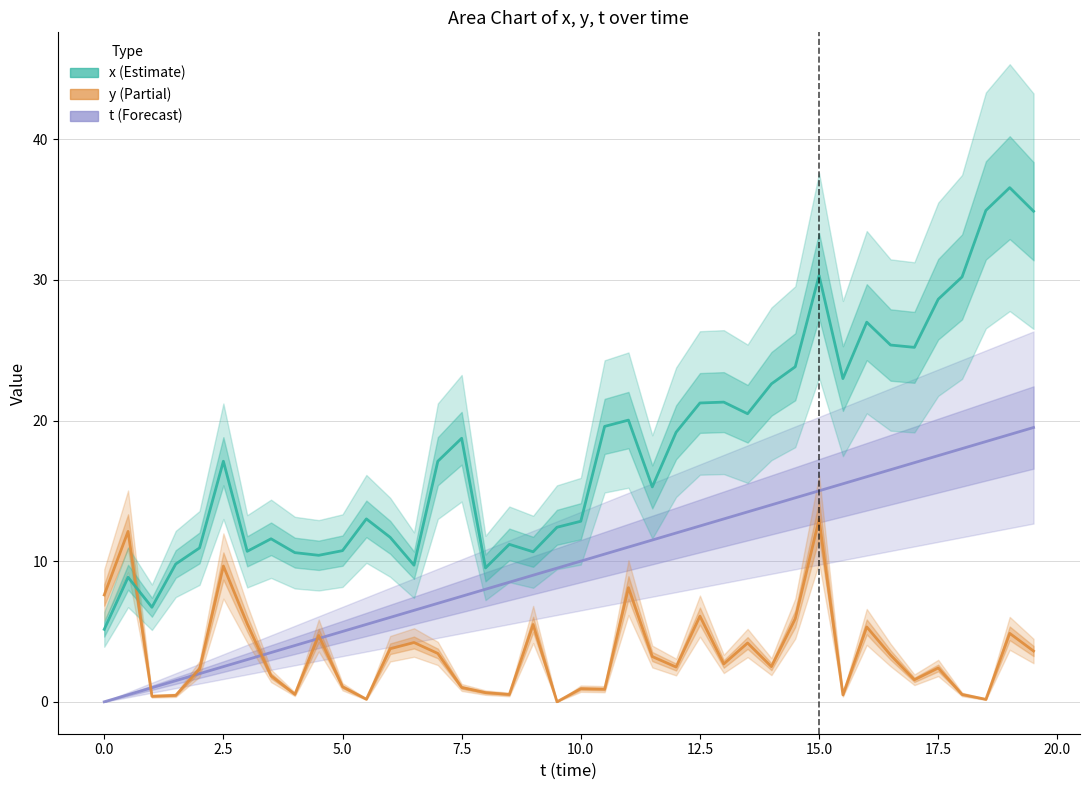

How many lines are shown in the chart?

3